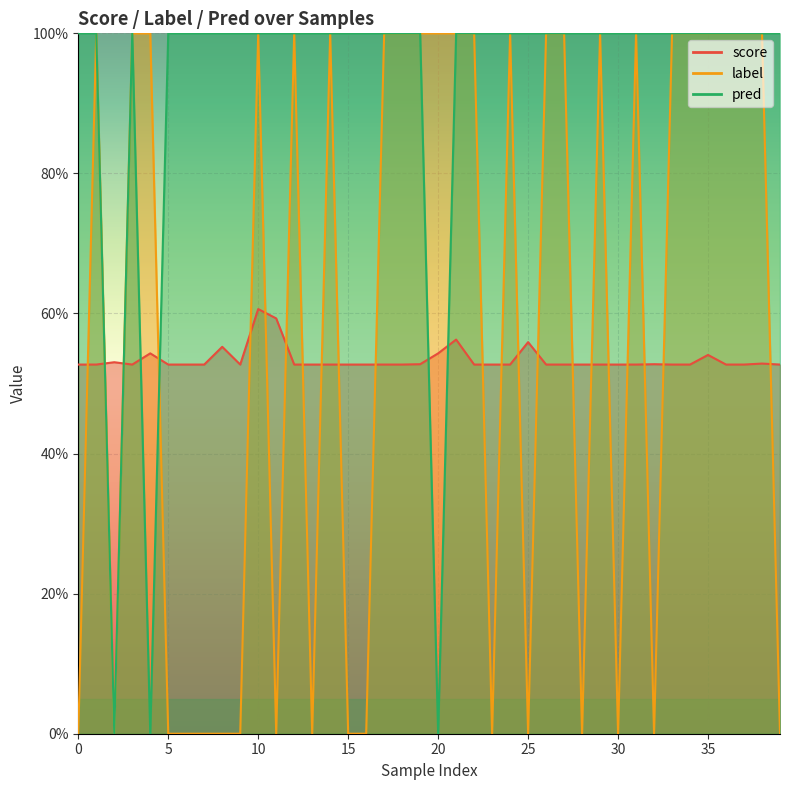

Reading right to left, what are all the values shown in this chart?

score: 39=0.5	38=0.5	37=0.5	36=0.5	35=0.5	34=0.5	33=0.5	32=0.5	31=0.5	30=0.5	29=0.5	28=0.5	27=0.5	26=0.5	25=0.6	24=0.5	23=0.5	22=0.5	21=0.6	20=0.5	19=0.5	18=0.5	17=0.5	16=0.5	15=0.5	14=0.5	13=0.5	12=0.5	11=0.6	10=0.6	9=0.5	8=0.6	7=0.5	6=0.5	5=0.5	4=0.5	3=0.5	2=0.5	1=0.5	0=0.5
label: 39=0.0	38=1.0	37=1.0	36=1.0	35=1.0	34=1.0	33=1.0	32=0.0	31=1.0	30=0.0	29=1.0	28=0.0	27=1.0	26=1.0	25=0.0	24=1.0	23=0.0	22=1.0	21=1.0	20=1.0	19=1.0	18=1.0	17=1.0	16=0.0	15=0.0	14=1.0	13=0.0	12=1.0	11=0.0	10=1.0	9=0.0	8=0.0	7=0.0	6=0.0	5=0.0	4=1.0	3=1.0	2=0.0	1=1.0	0=0.0
pred: 39=1.0	38=1.0	37=1.0	36=1.0	35=1.0	34=1.0	33=1.0	32=1.0	31=1.0	30=1.0	29=1.0	28=1.0	27=1.0	26=1.0	25=1.0	24=1.0	23=1.0	22=1.0	21=1.0	20=0.0	19=1.0	18=1.0	17=1.0	16=1.0	15=1.0	14=1.0	13=1.0	12=1.0	11=1.0	10=1.0	9=1.0	8=1.0	7=1.0	6=1.0	5=1.0	4=0.0	3=1.0	2=0.0	1=1.0	0=1.0